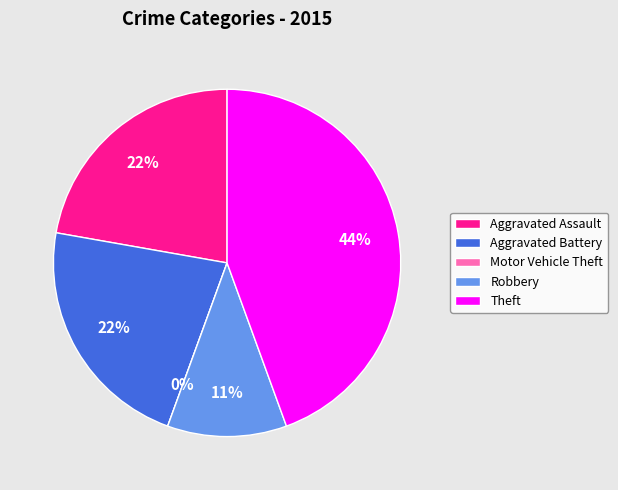

How many slices are in this pie chart?

5